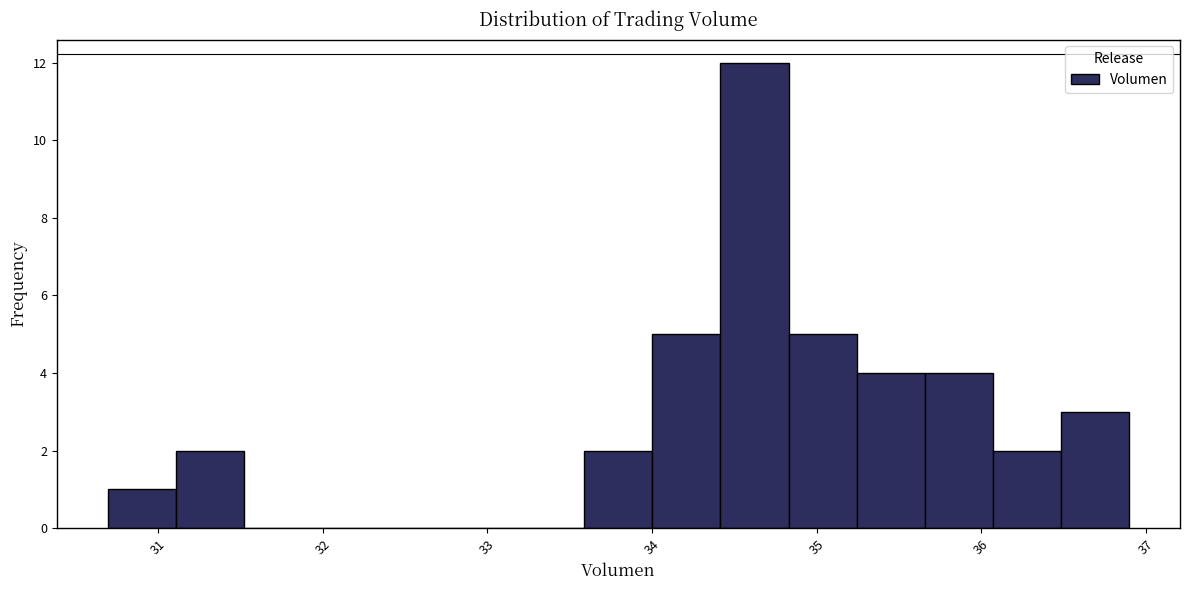

How tall is the bar that spans 34.8 to 35.2 on the x-axis? Neither the bar edges nor the heights are printed on the chart, so give them approximately, as read against the axes.

5